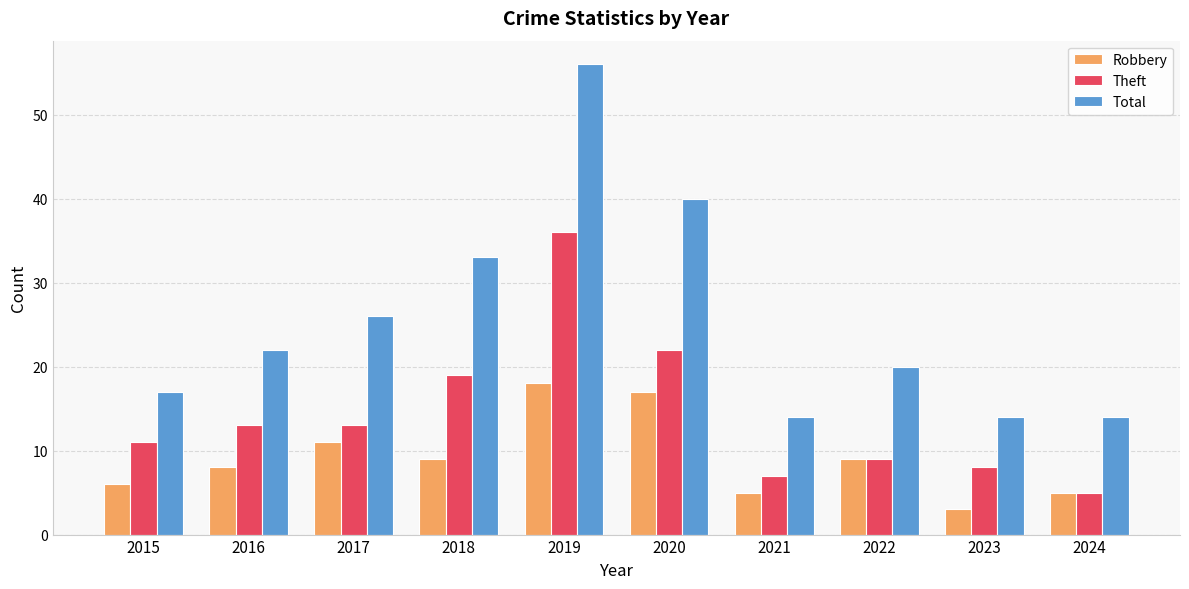

Reading left to right, transcribe all the data shown in this chart.

Robbery: 2015=6	2016=8	2017=11	2018=9	2019=18	2020=17	2021=5	2022=9	2023=3	2024=5
Theft: 2015=11	2016=13	2017=13	2018=19	2019=36	2020=22	2021=7	2022=9	2023=8	2024=5
Total: 2015=17	2016=22	2017=26	2018=33	2019=56	2020=40	2021=14	2022=20	2023=14	2024=14